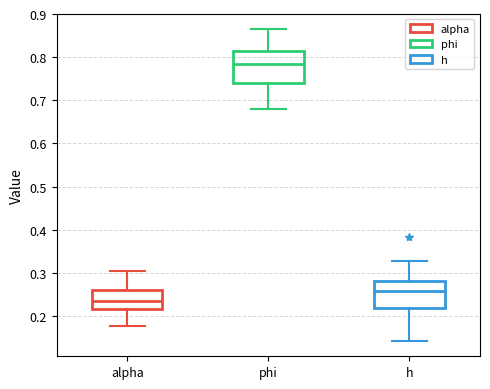

Which box is the tallest, from its lower edge to its upper edge?

phi